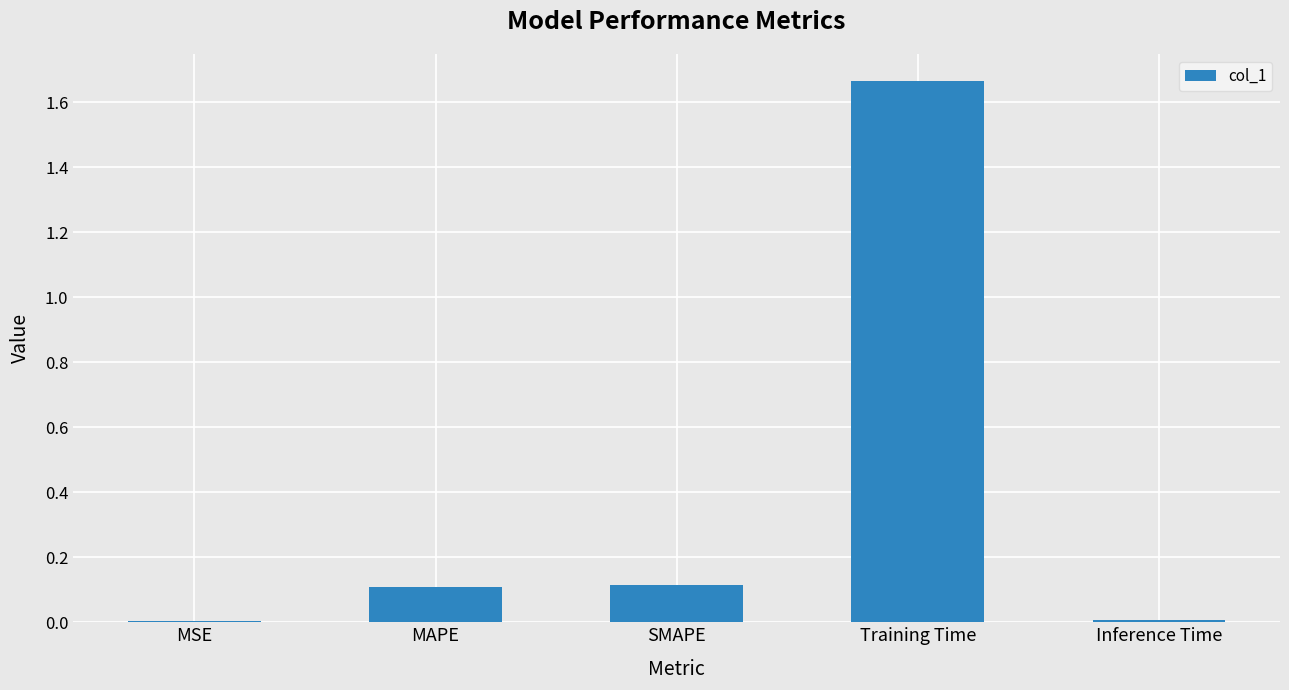

What is the change in value from SMAPE to Training Time?

+1.6